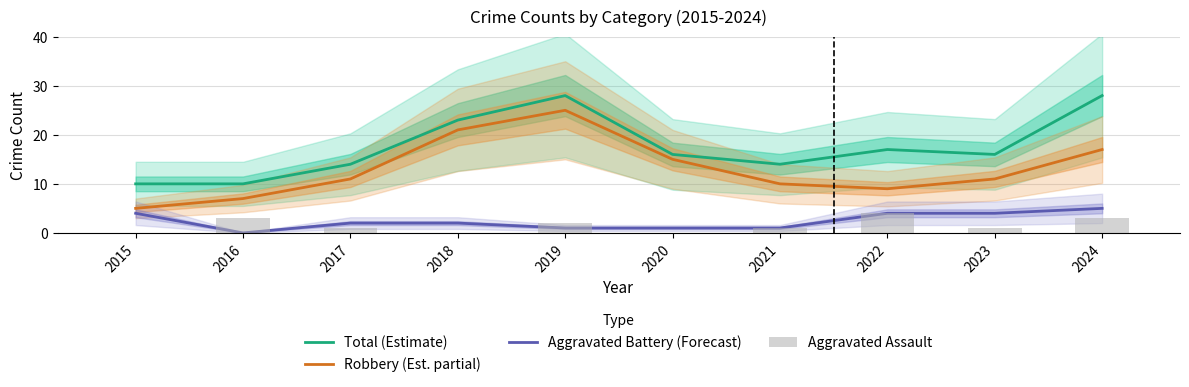

Is the value of Total (Estimate) at 2023 greater than the value of Aggravated Assault at 2024?

Yes